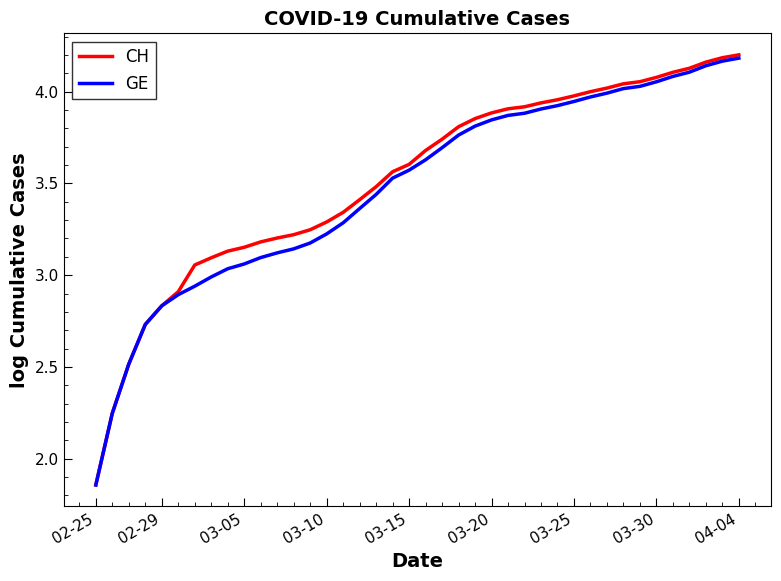

Which series has the widest spread of values?

CH